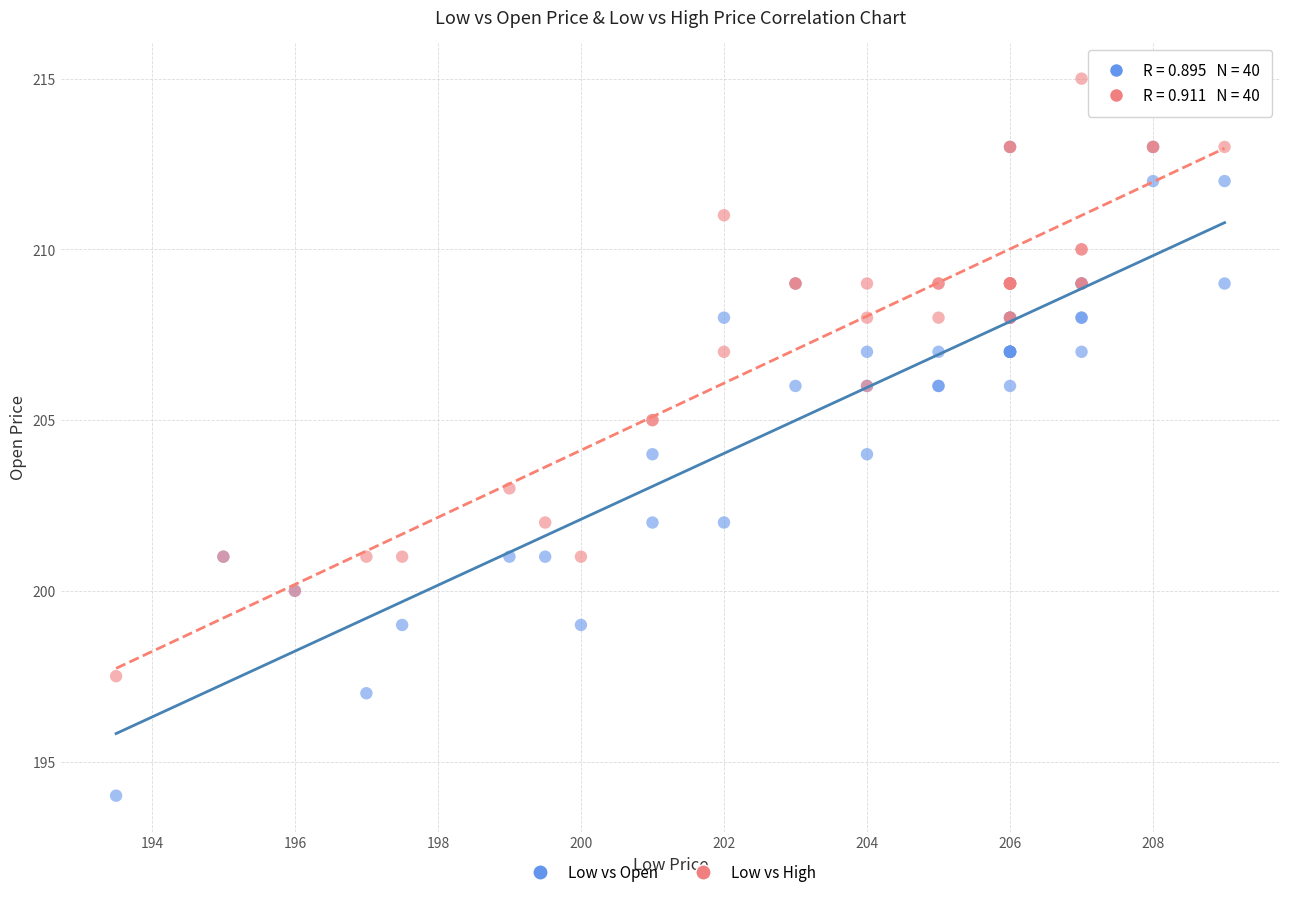

Which series has the largest Y range (max minus min)?

Low vs Open